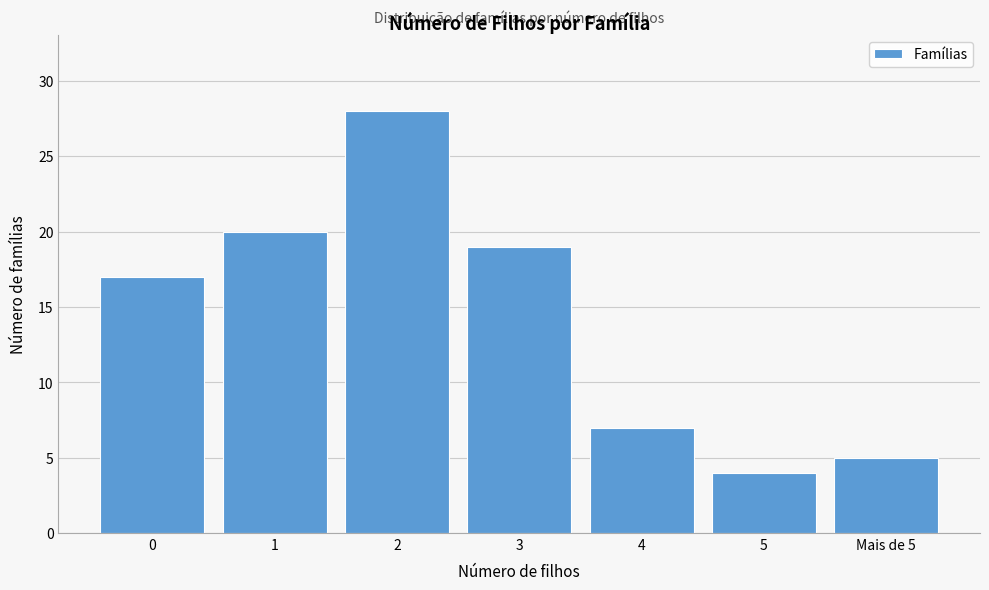

Reading left to right, what are all the values shown in this chart?

0=17	1=20	2=28	3=19	4=7	5=4	Mais de 5=5